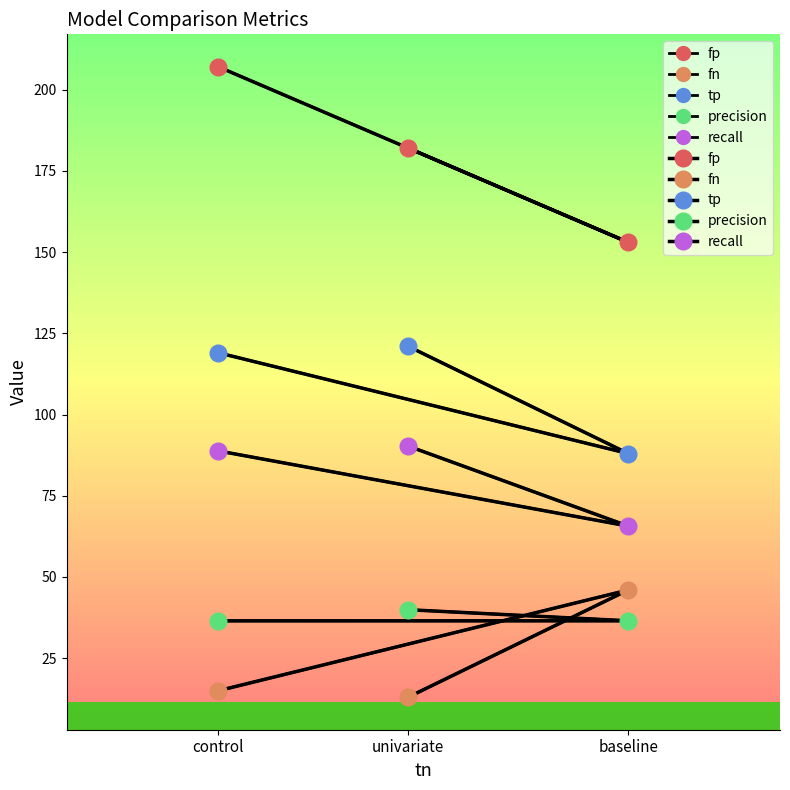

Which has a higher value, control or univariate?

control